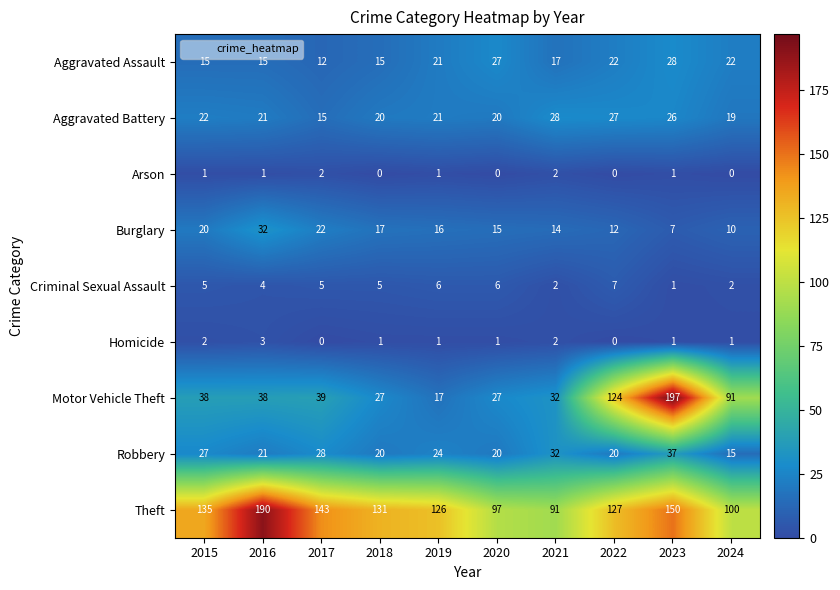

Count the number of data series in this chart.

9